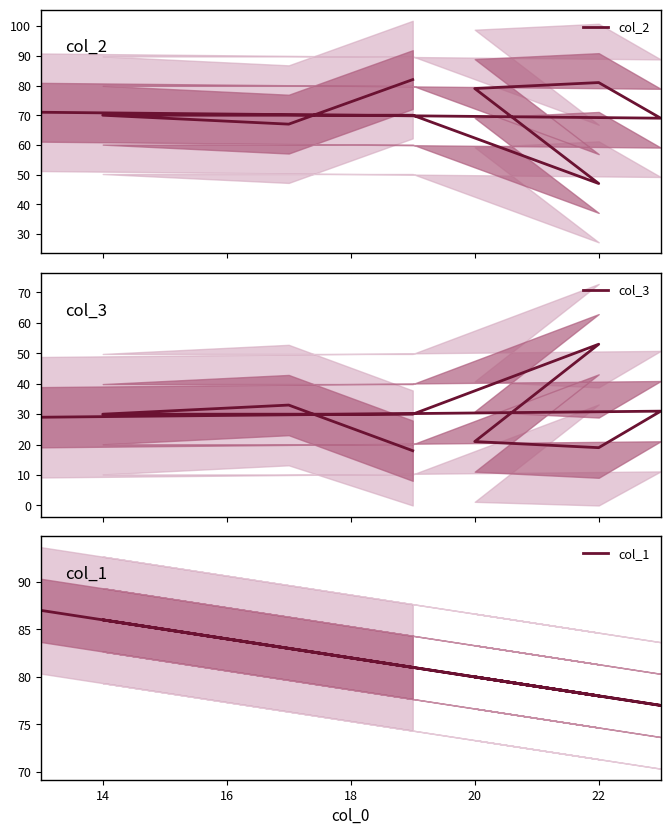

True or false: col_2 and col_3 intersect in this chart.

True